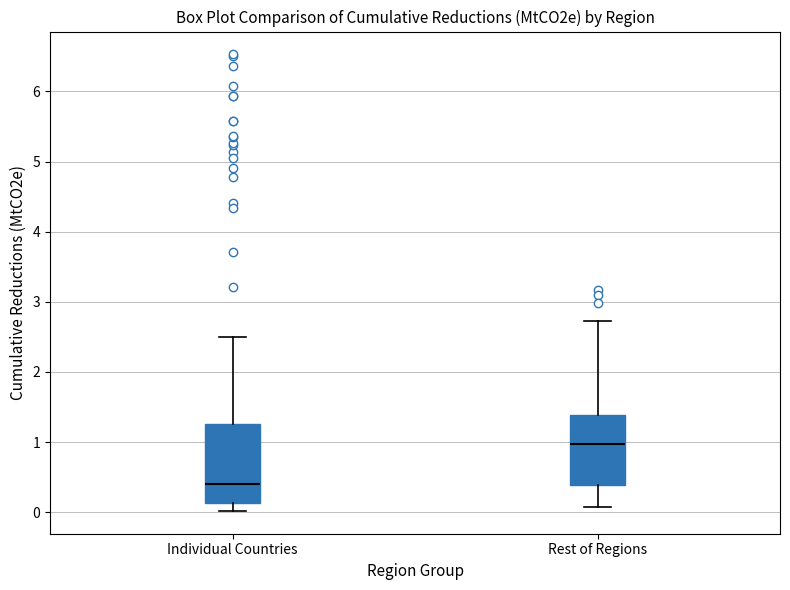

Reading left to right, read every box against the y-axis: the position of its median line, the range the box covers, and the ends of its whiskers. The values are not printed on the chart, so give them approximately, as read against the axis.

Individual Countries: median 0.4, box 0.1 to 1.3, whiskers 0.0 to 2.5
Rest of Regions: median 1.0, box 0.4 to 1.4, whiskers 0.1 to 2.7